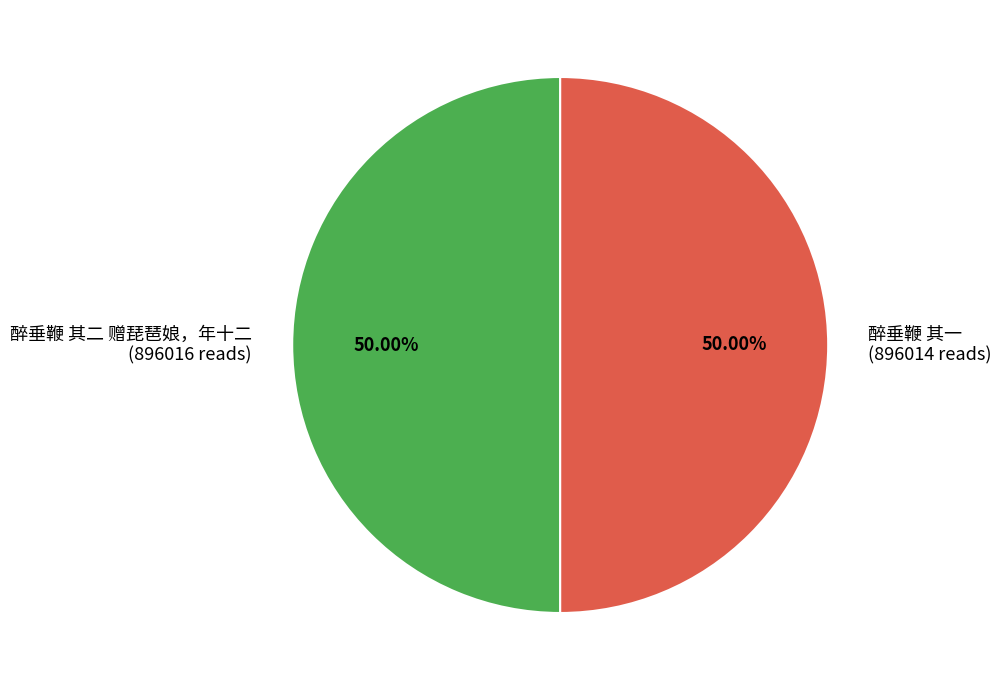

The 醉垂鞭 其二 赠琵琶娘，年十二 slice represents 63% of the pie. True or false?

False